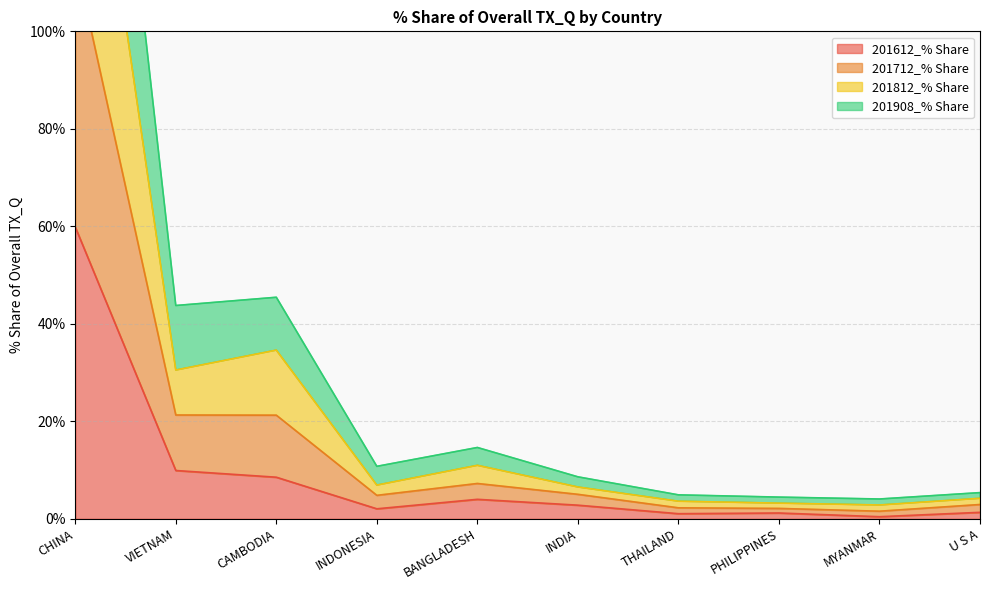

Which category has the highest value in the 201612_% Share series?

CHINA